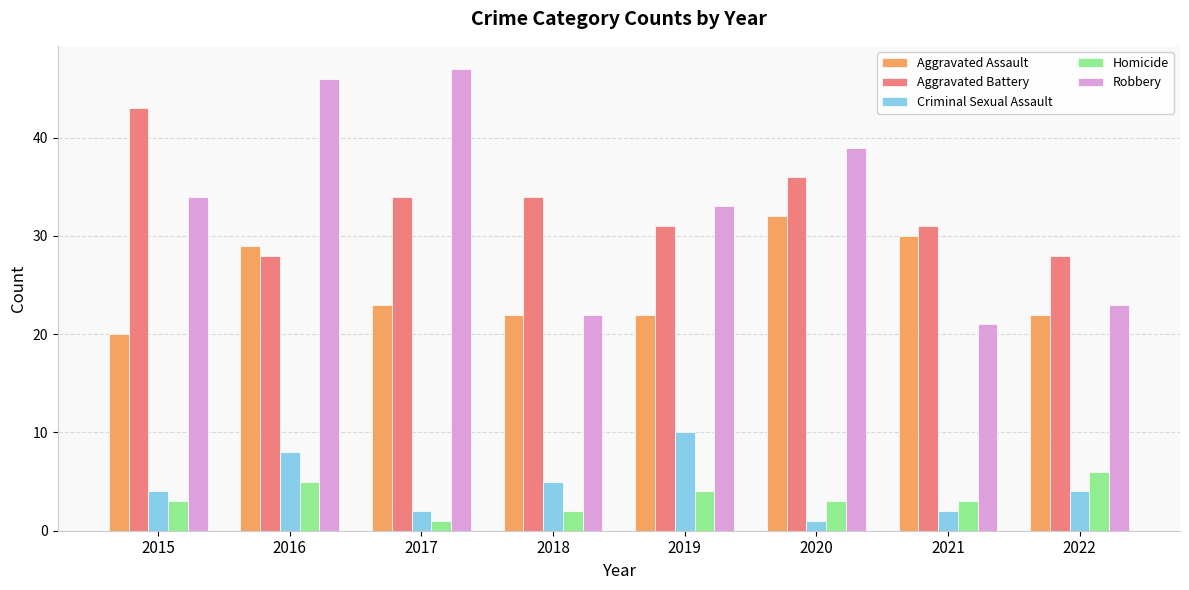

What is the difference between the highest and lowest values at 2020?

38